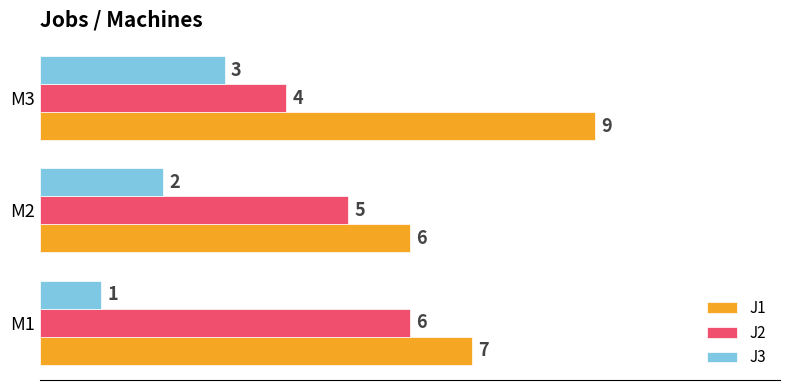

At which category is the sum across all series the highest?

M3